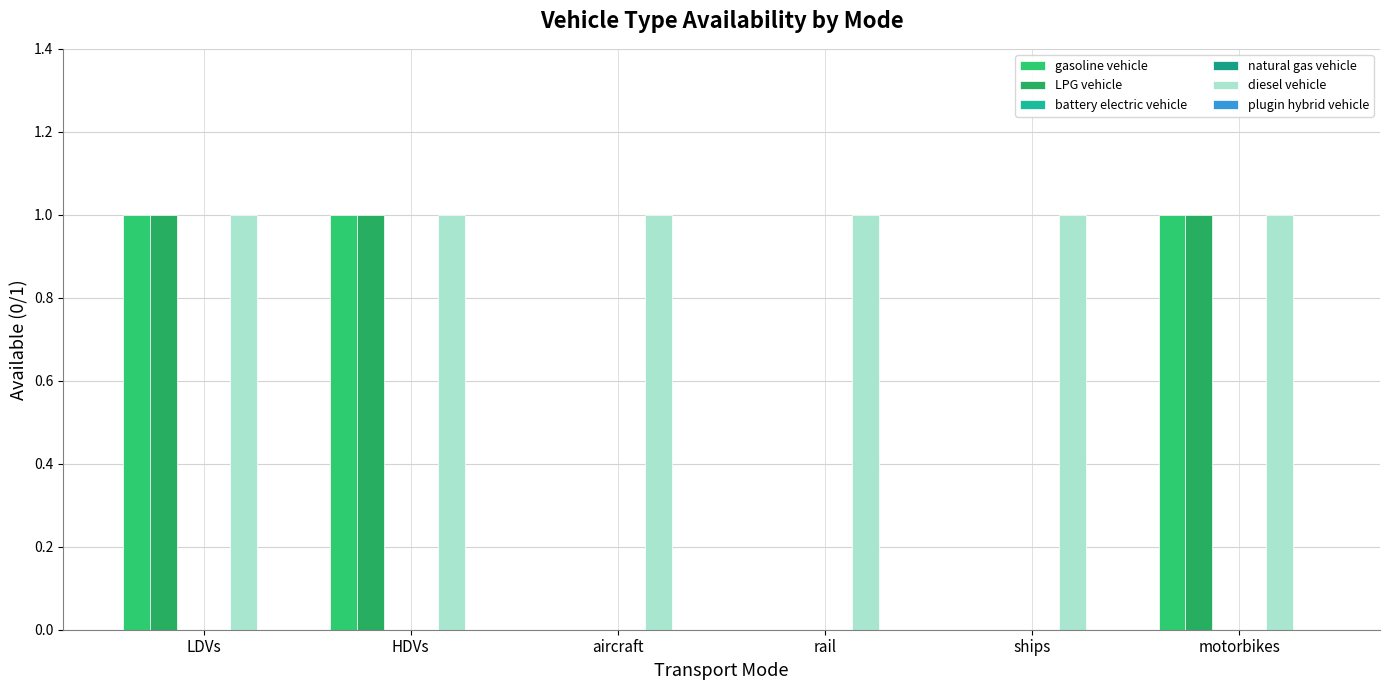

Are the bars grouped side by side (vs. stacked)?

Yes